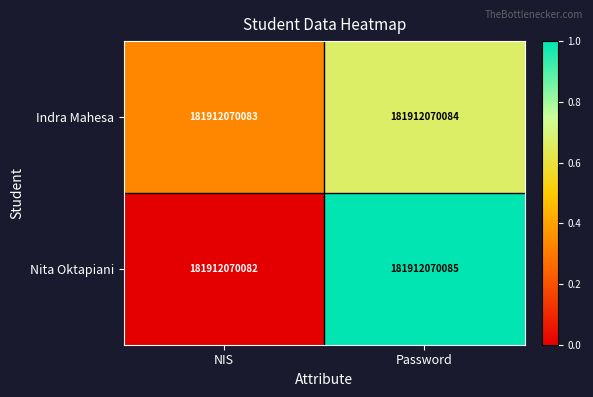

Which series has the largest range (max minus min)?

Nita Oktapiani